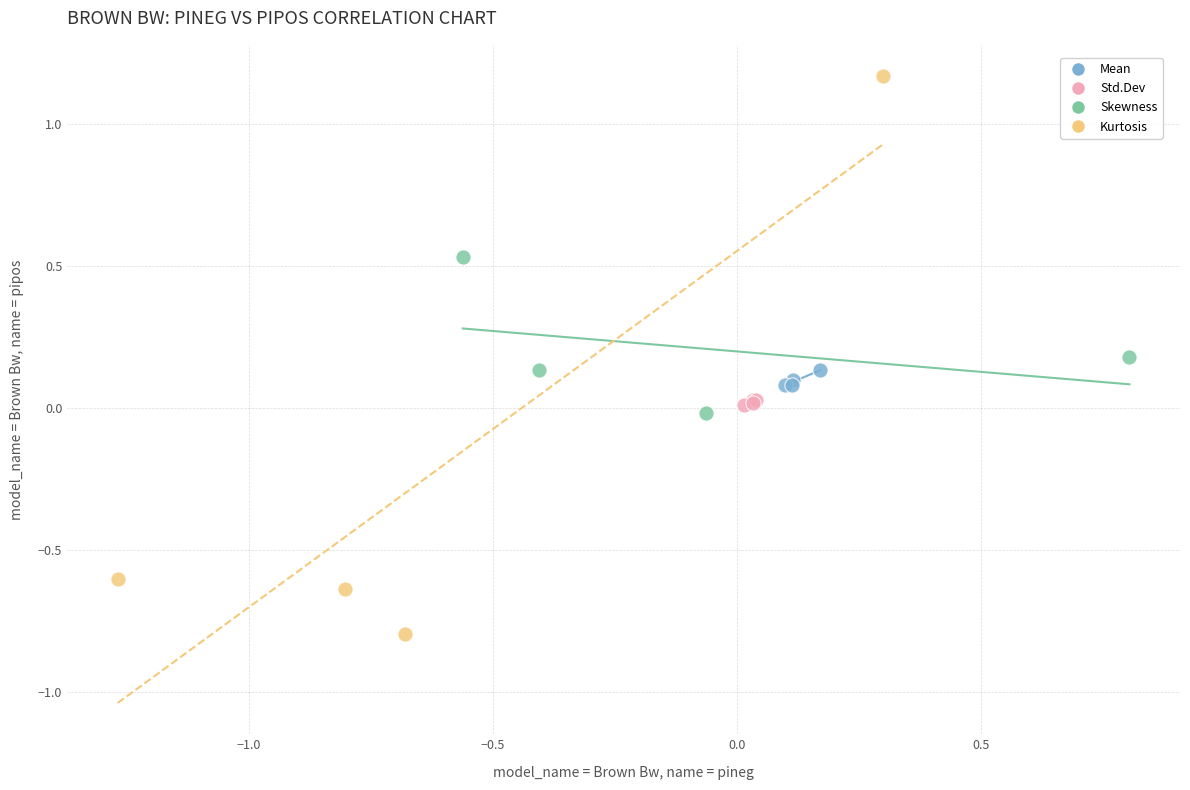

Which series contains the lowest Y value?

Kurtosis